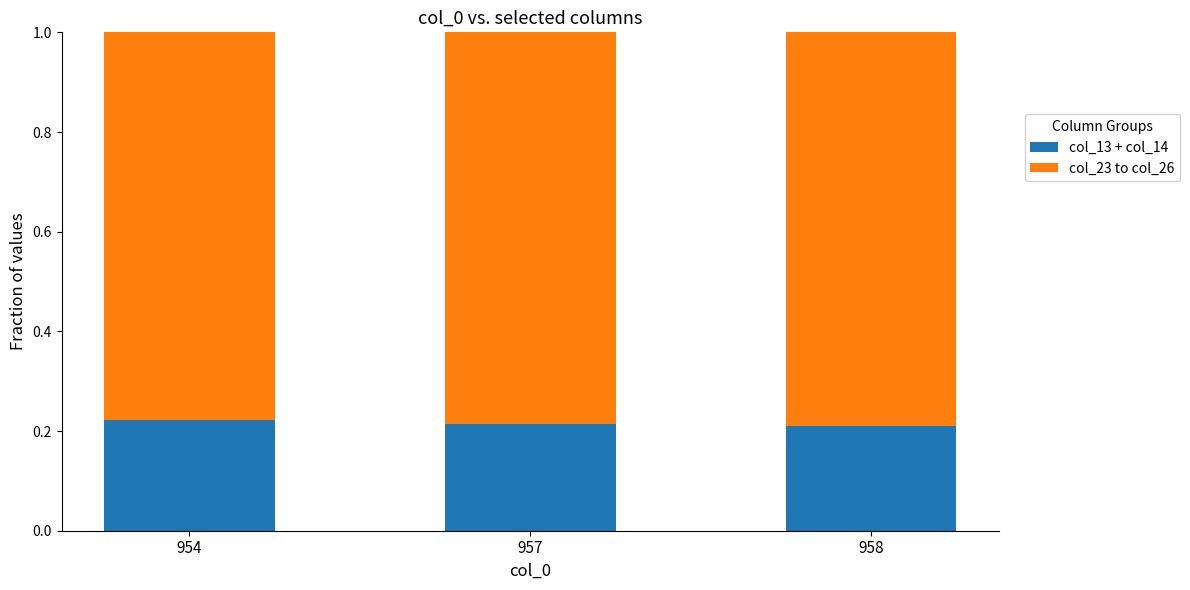

How many col_13 + col_14 values are between 0 and 1?

3